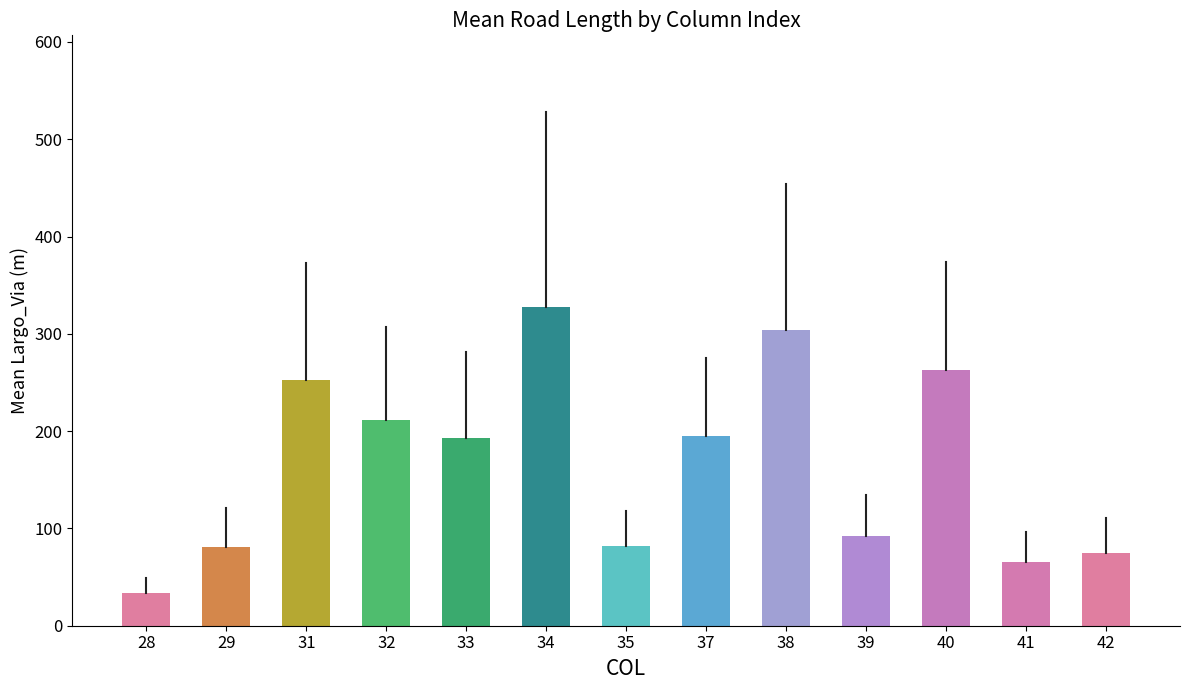

The chart shows a value of 65.9 at 41. True or false?

True